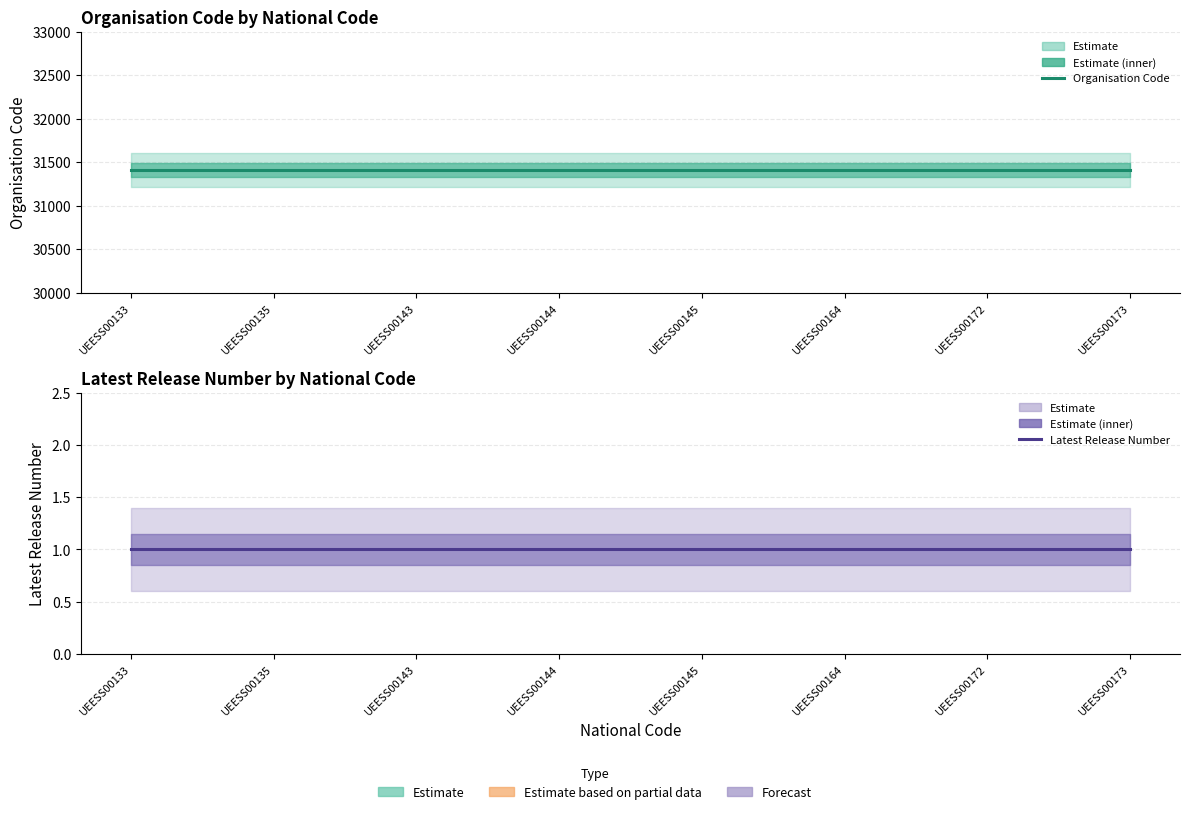

The Organisation Code series shows 31408 at UEESS00133. True or false?

True